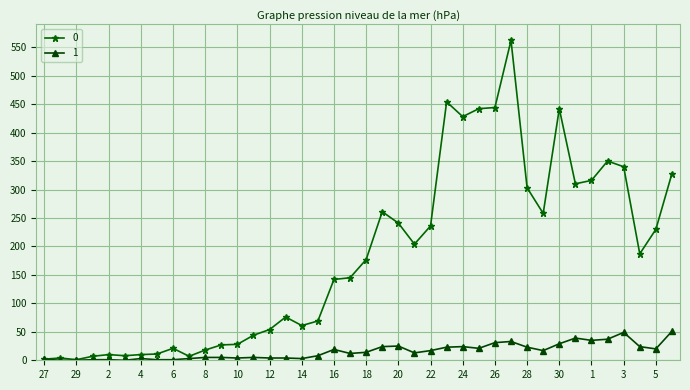

List the series in order of their overall mean, lowest first.

1, 0